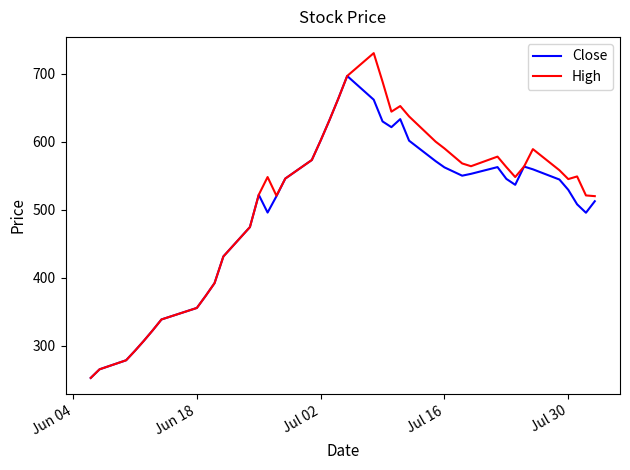

What is the maximum value shown in the chart?

730.0